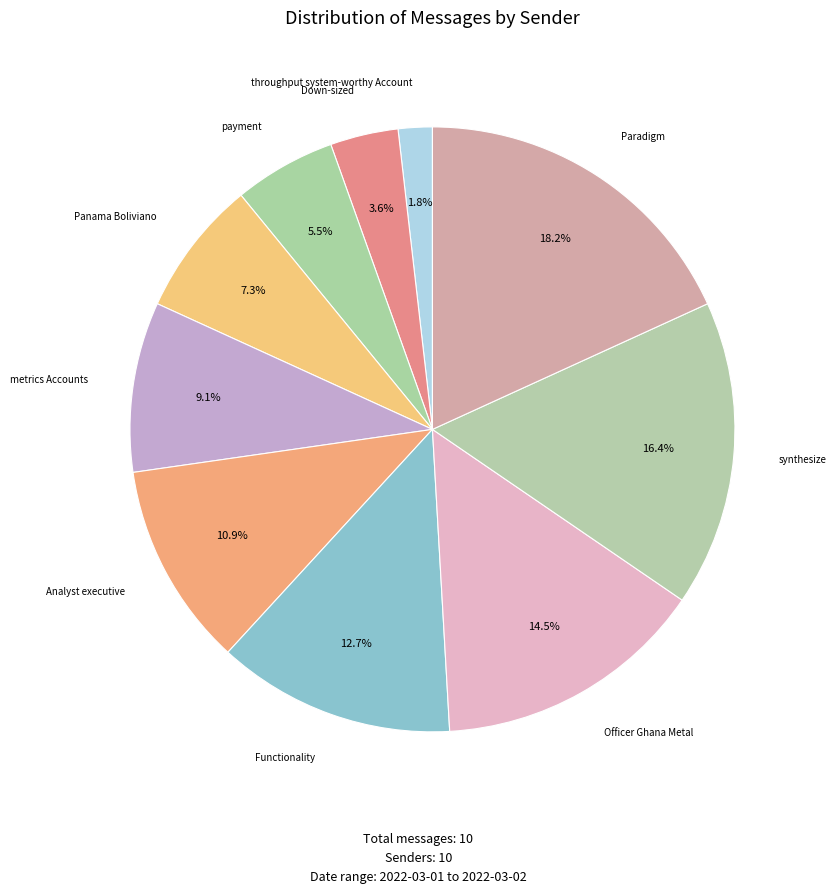

Count the number of slices in the pie.

10